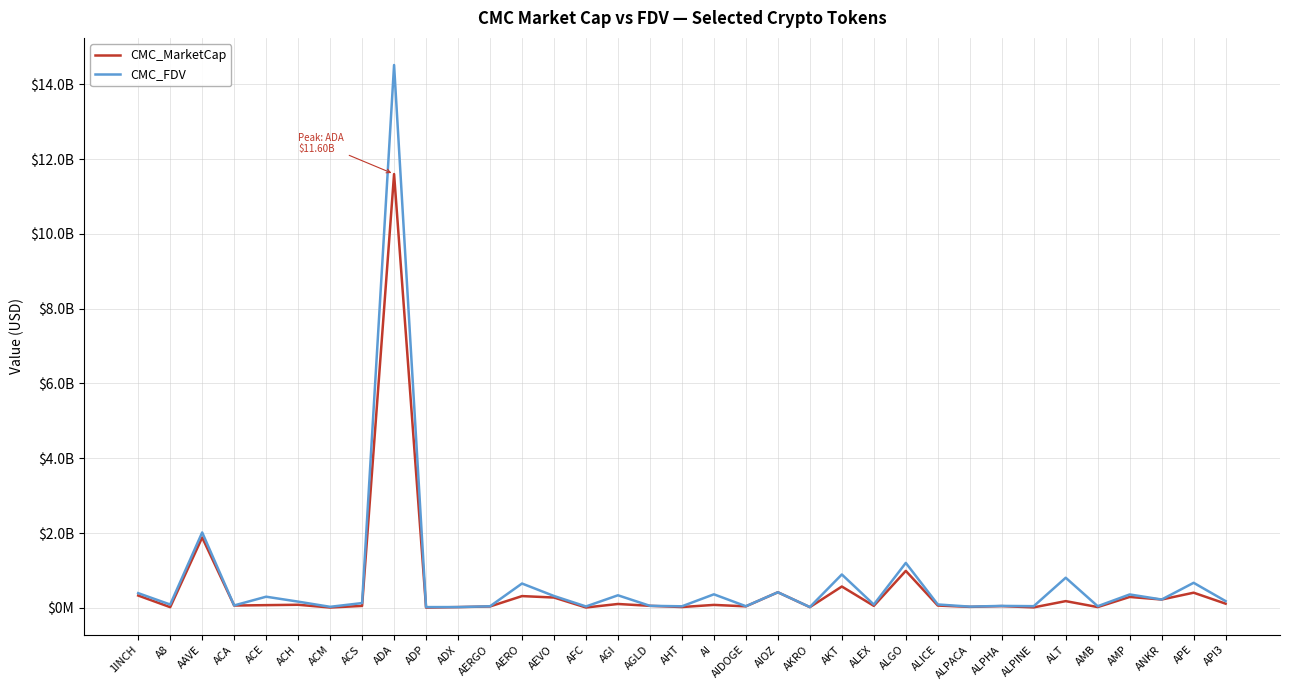

Which series has the largest range (max minus min)?

CMC_FDV